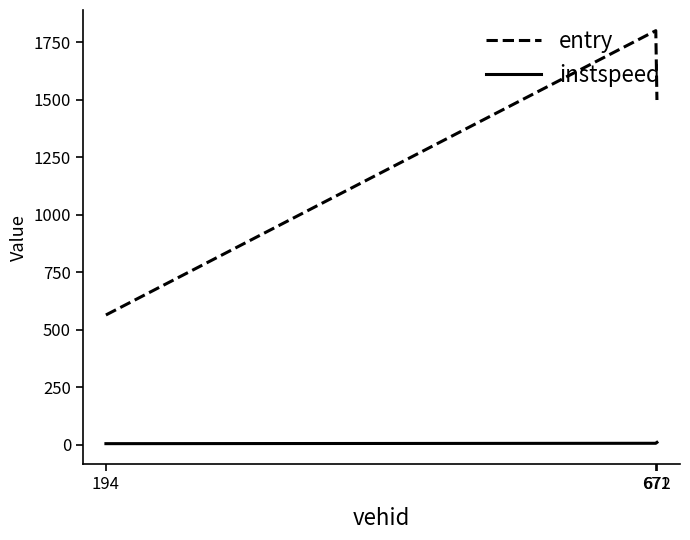

Rank the series by their average value, from lowest to highest.

instspeed, entry